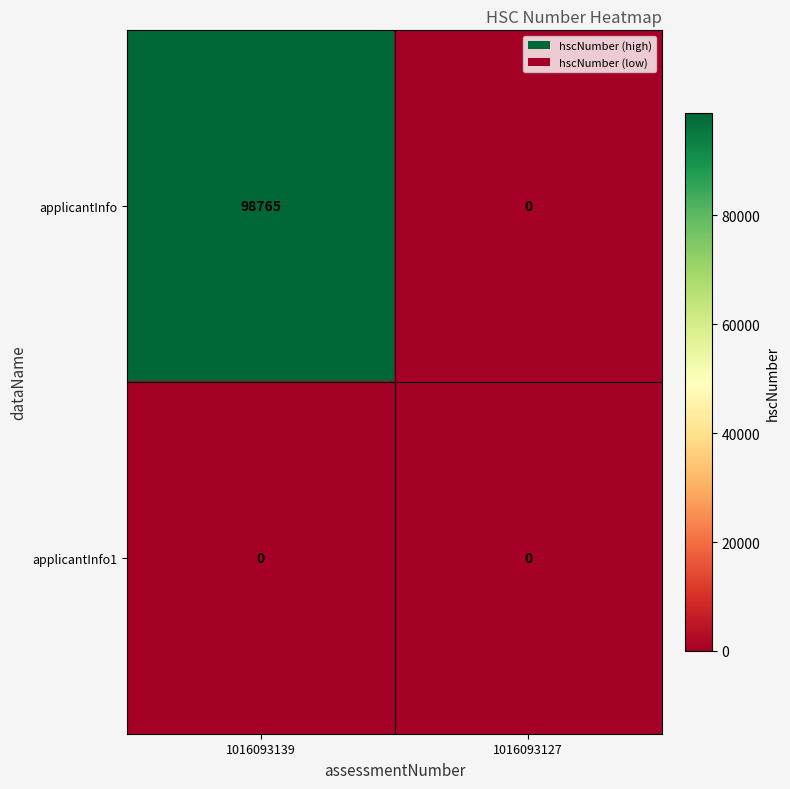

Which category has the highest value across all series?

1016093139